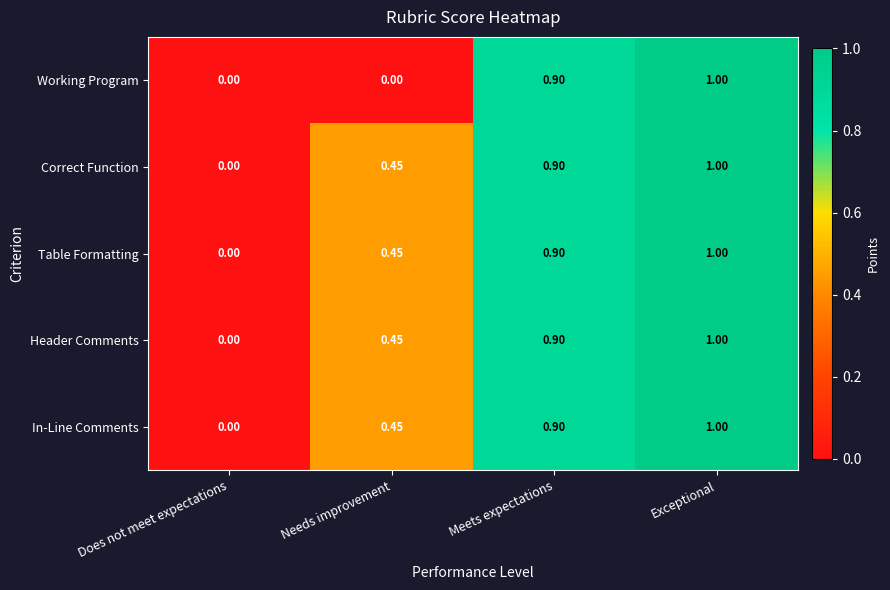

Where is Header Comments nearest to the value 0?

Does not meet expectations